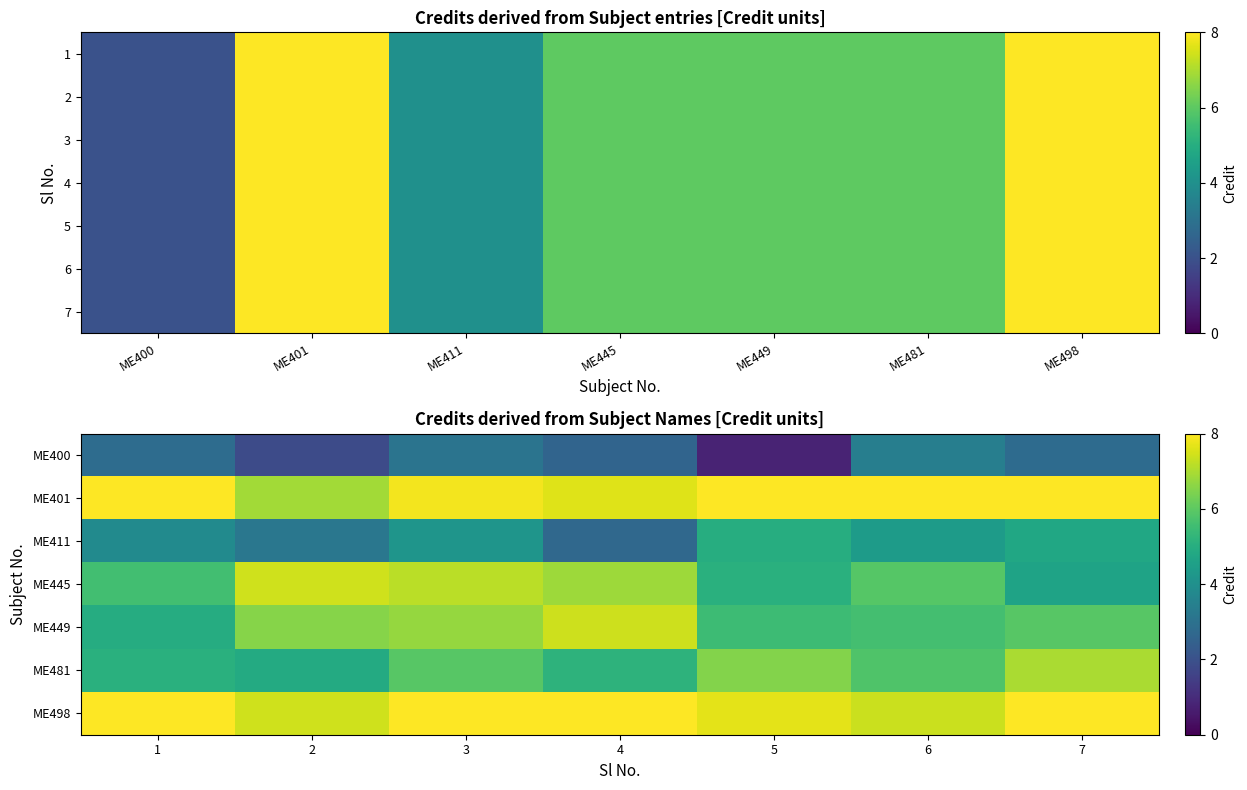

What is the smallest value displayed?

0.8